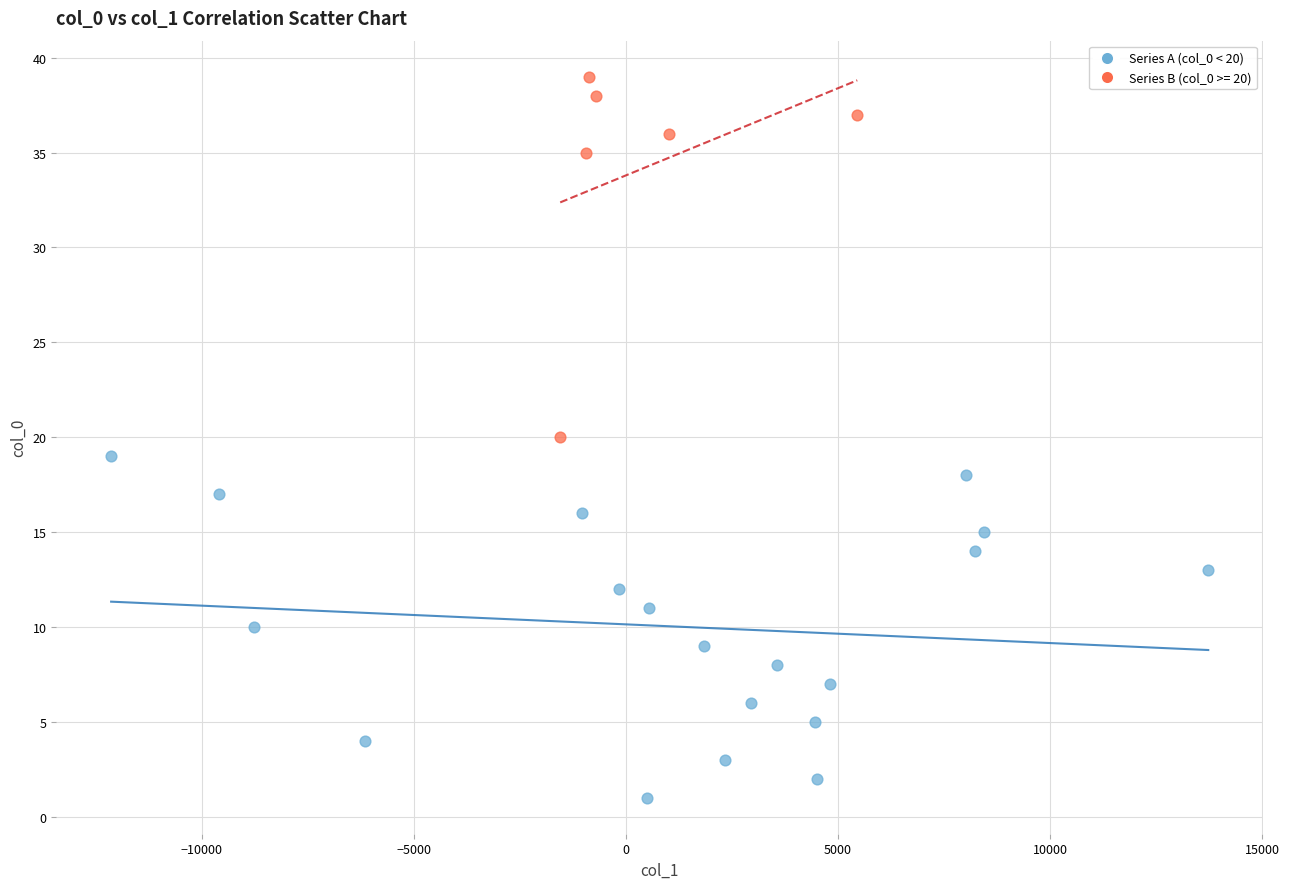

Which series contains the highest Y value?

Series B (col_0 >= 20)